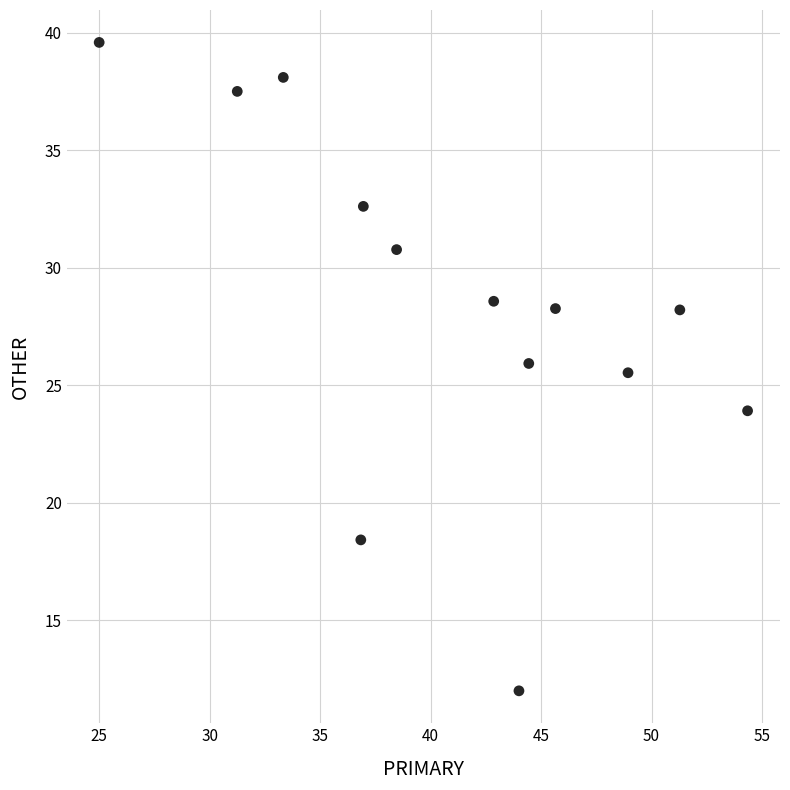

What Y value in the scatter plot is closest to 25?

25.5